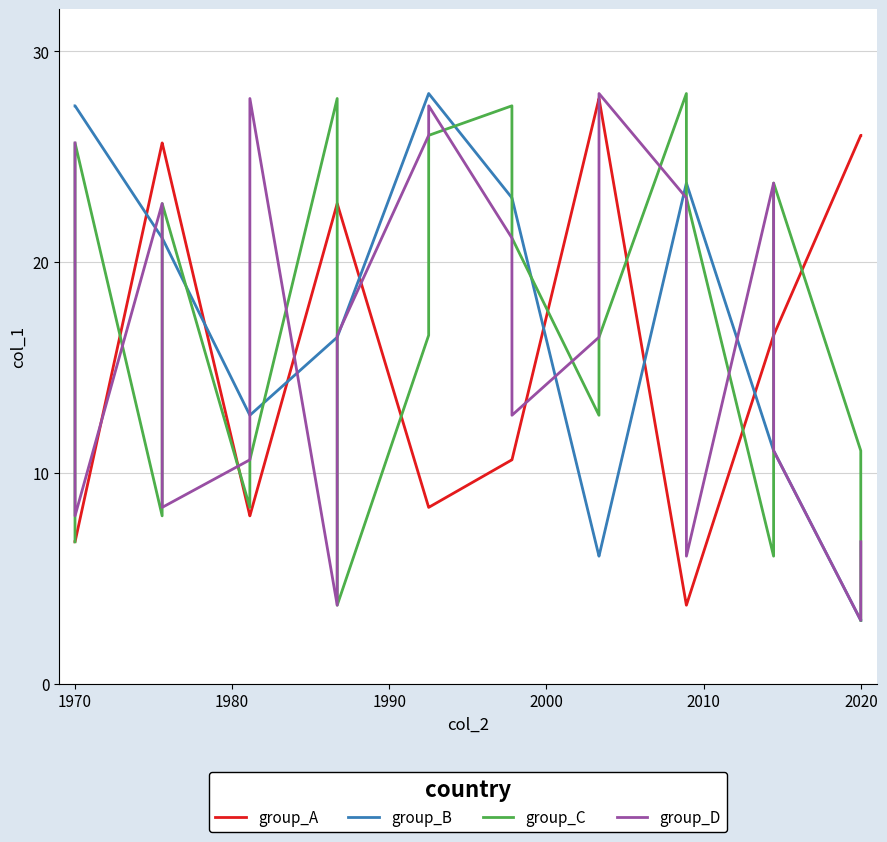

True or false: group_D and group_C cross at least once.

True